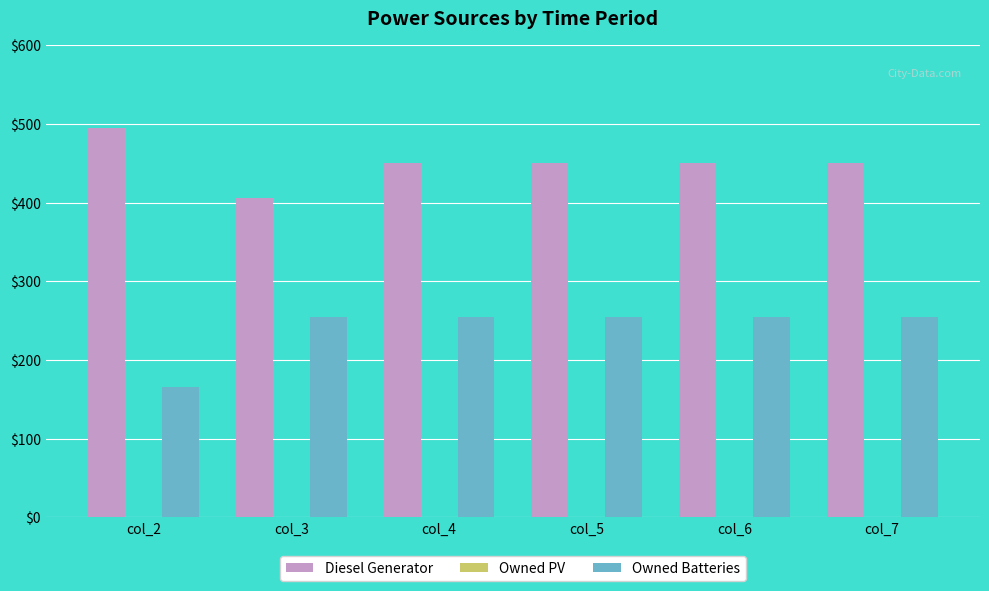

List the series in order of their overall mean, highest first.

Diesel Generator, Owned Batteries